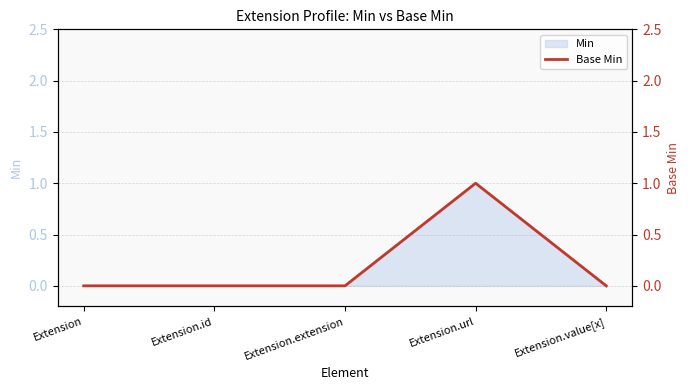

How many interior local peaks (higher than both neighbors) does the data have?

1